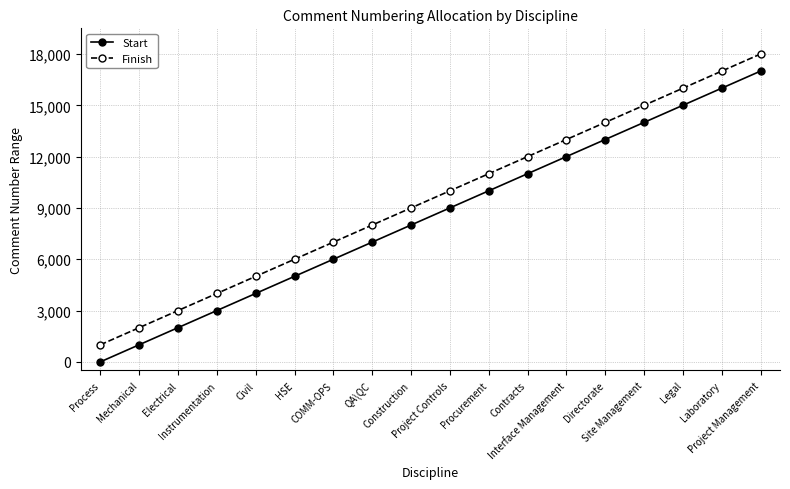

Is this an area chart (filled region under the line)?

No